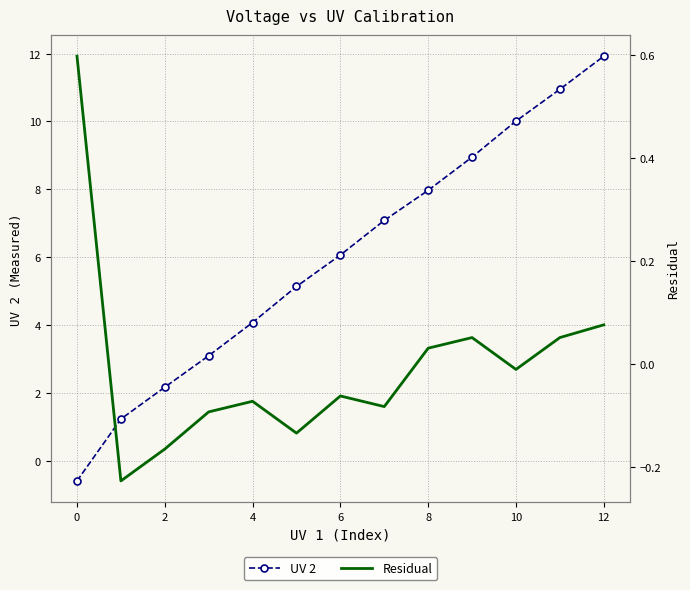

Count the number of categories in the chart.

13